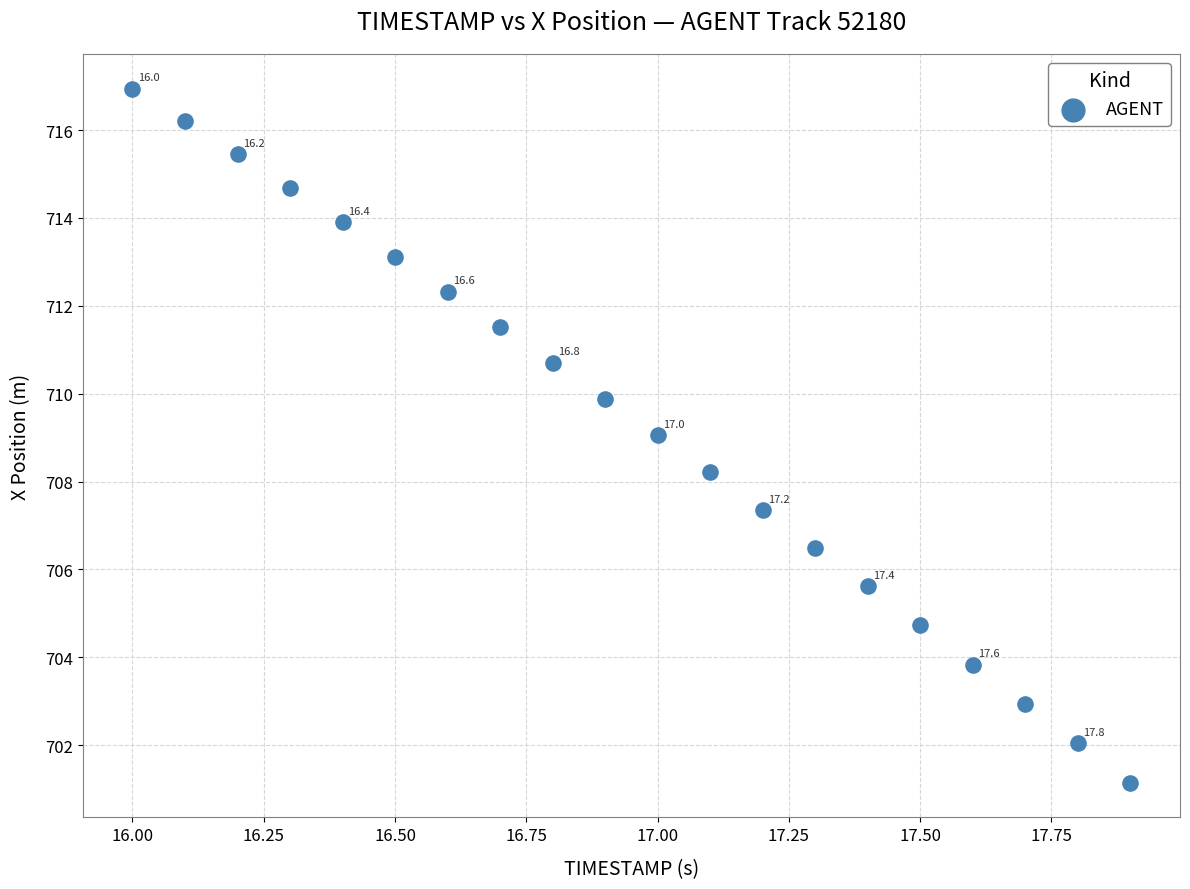

What is the range of Y values (max minus min)?

15.8